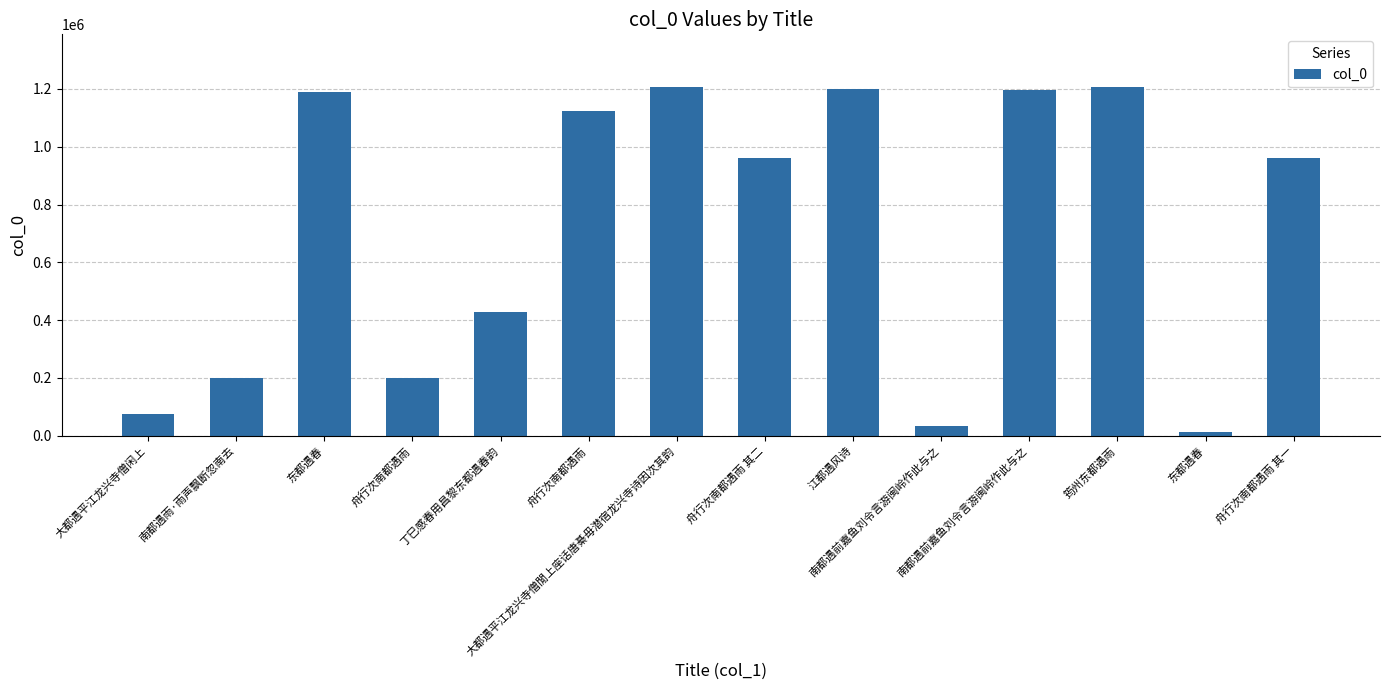

What is the average value?

713941